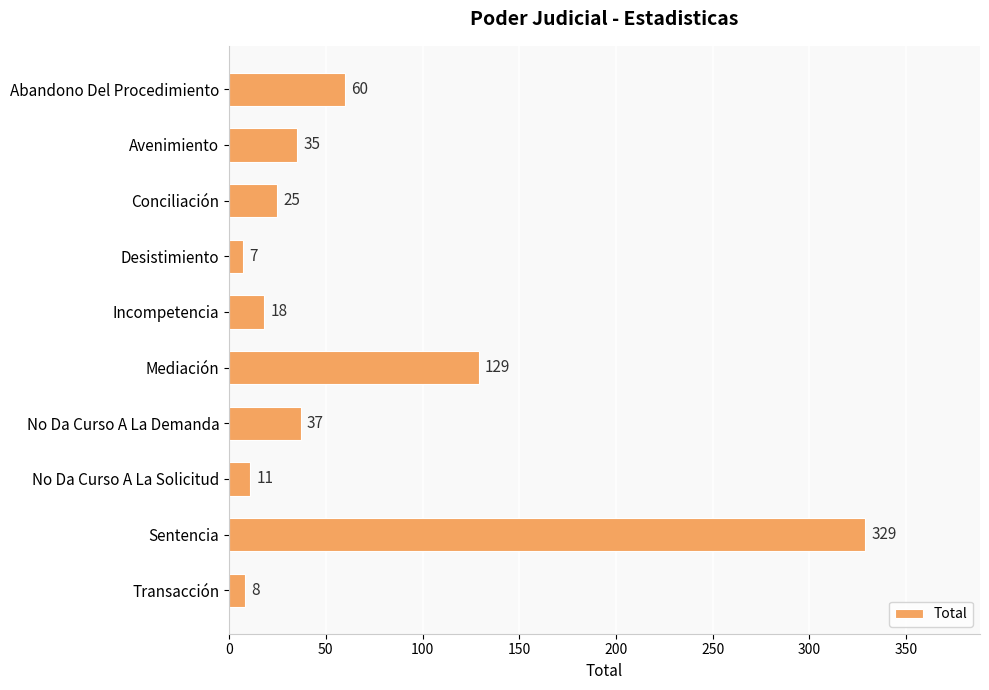

Reading top to bottom, transcribe all the data shown in this chart.

Abandono Del Procedimiento=60	Avenimiento=35	Conciliación=25	Desistimiento=7	Incompetencia=18	Mediación=129	No Da Curso A La Demanda=37	No Da Curso A La Solicitud=11	Sentencia=329	Transacción=8